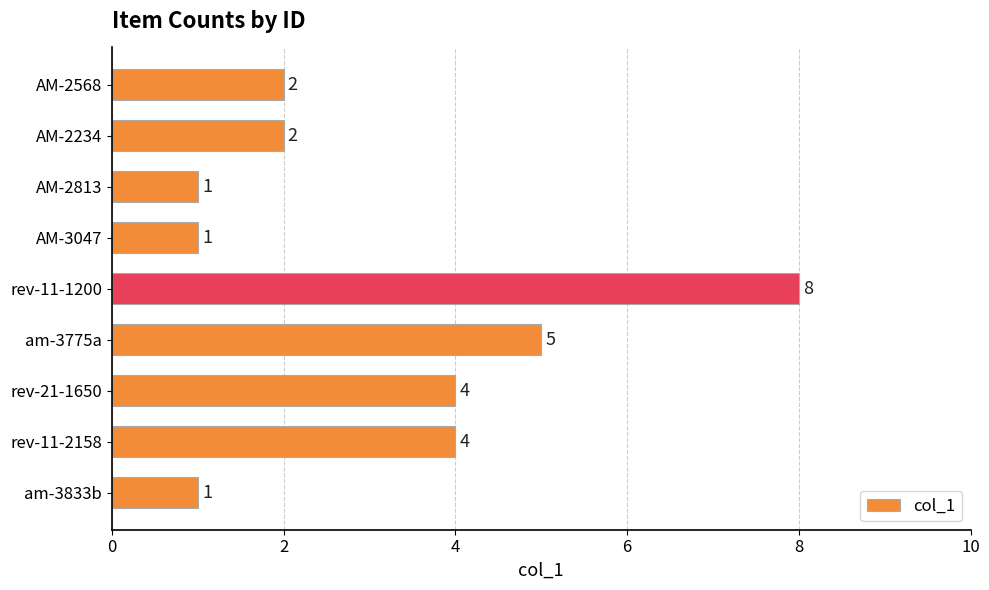

What is the label of the 1st bar from the top?

AM-2568